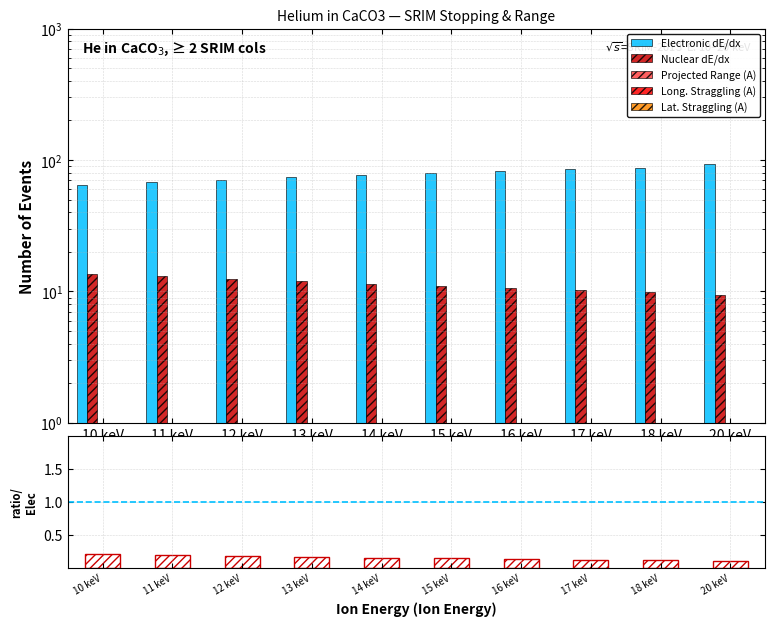

What is the total value across all series at 16 keV?

93.3